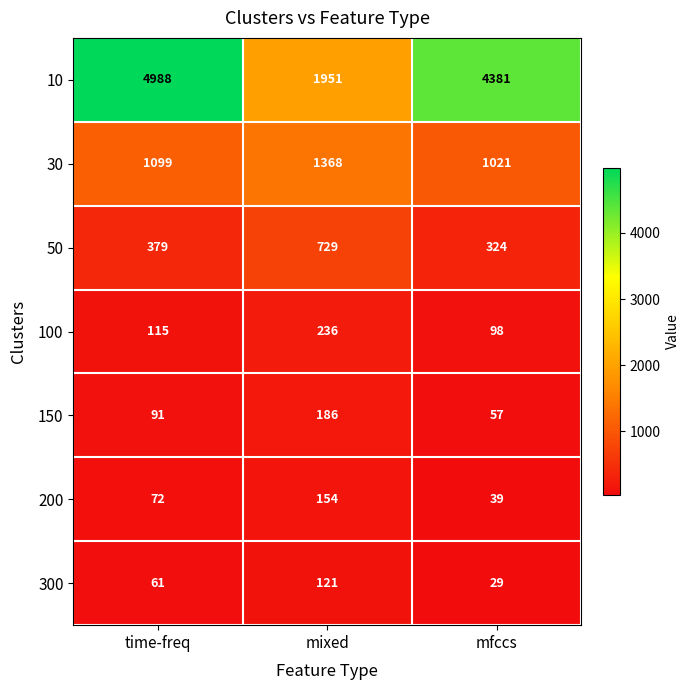

What is the average value of the 50 series?

477